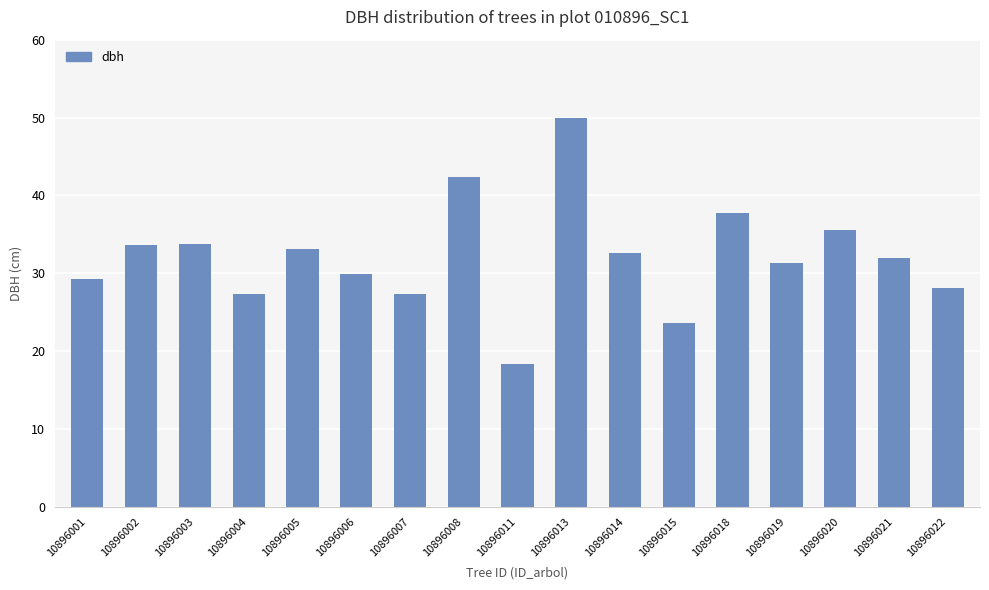

What value does the data have at 10896018?

37.8